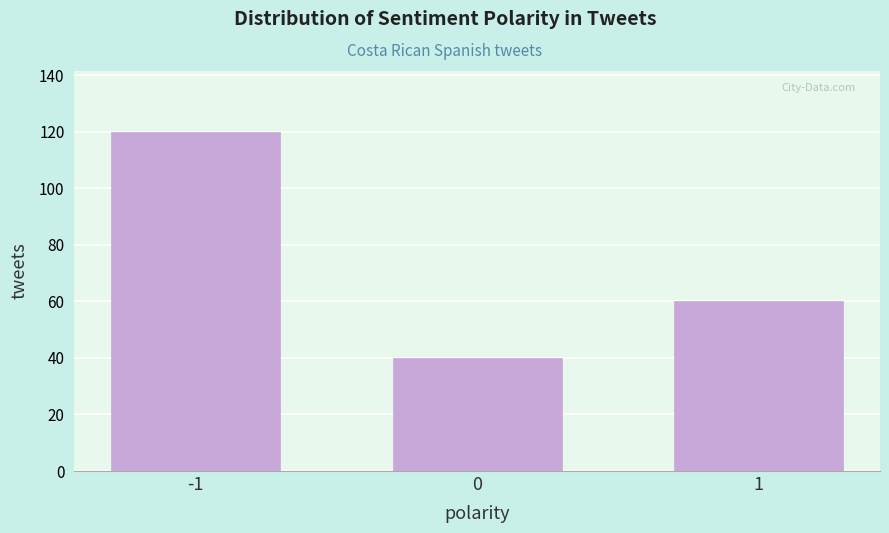

Reading left to right, list all the values displayed in this chart.

120	40	60